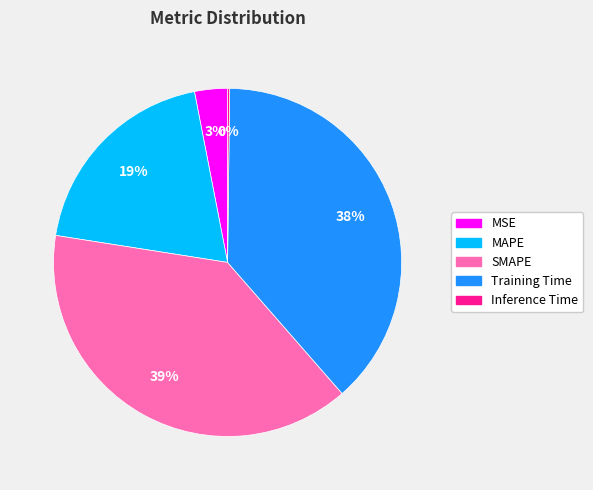

What percentage is the MAPE slice, to the nearest percent?

19%